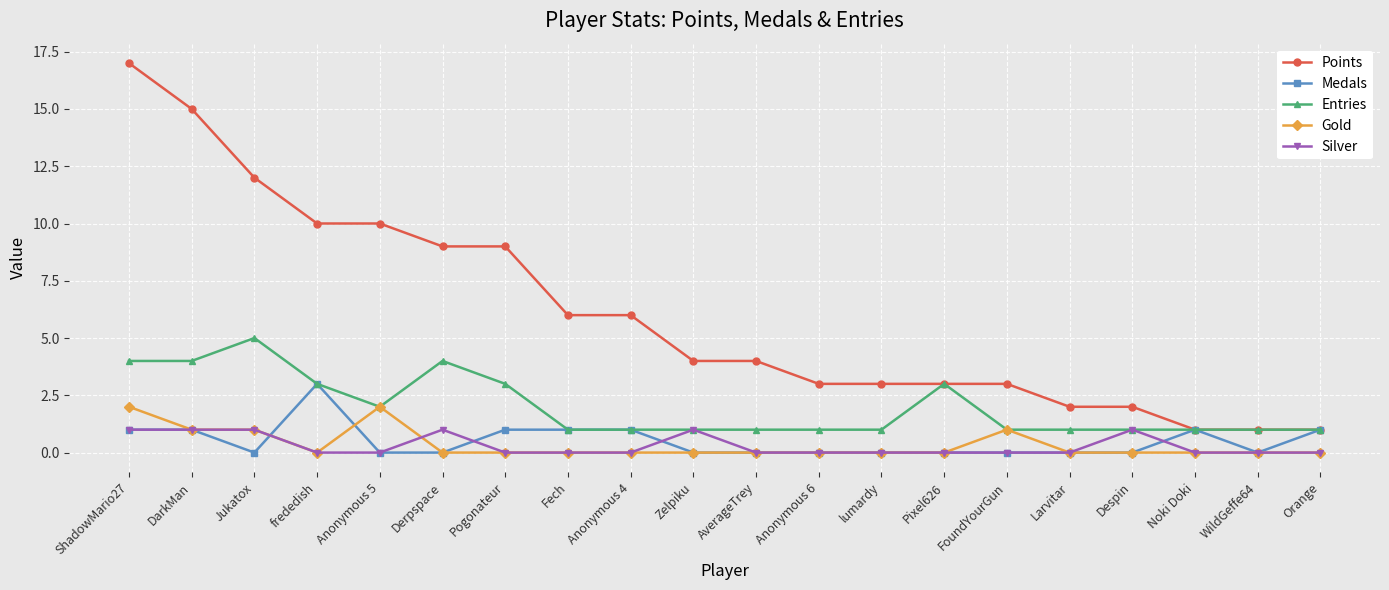

List the series in order of their peak value, lowest first.

Silver, Gold, Medals, Entries, Points